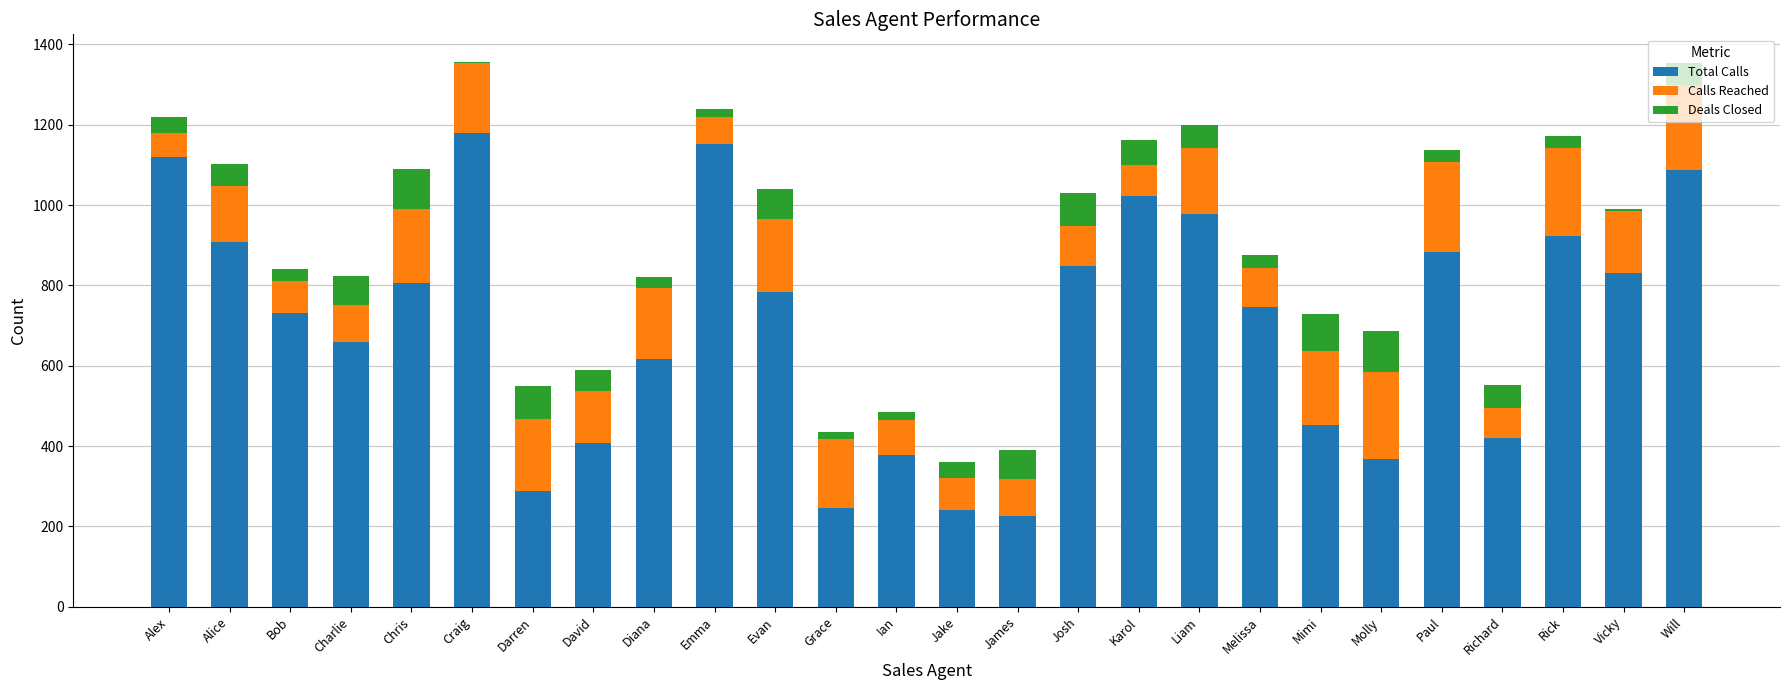

What is the highest value of the Total Calls series?

1180